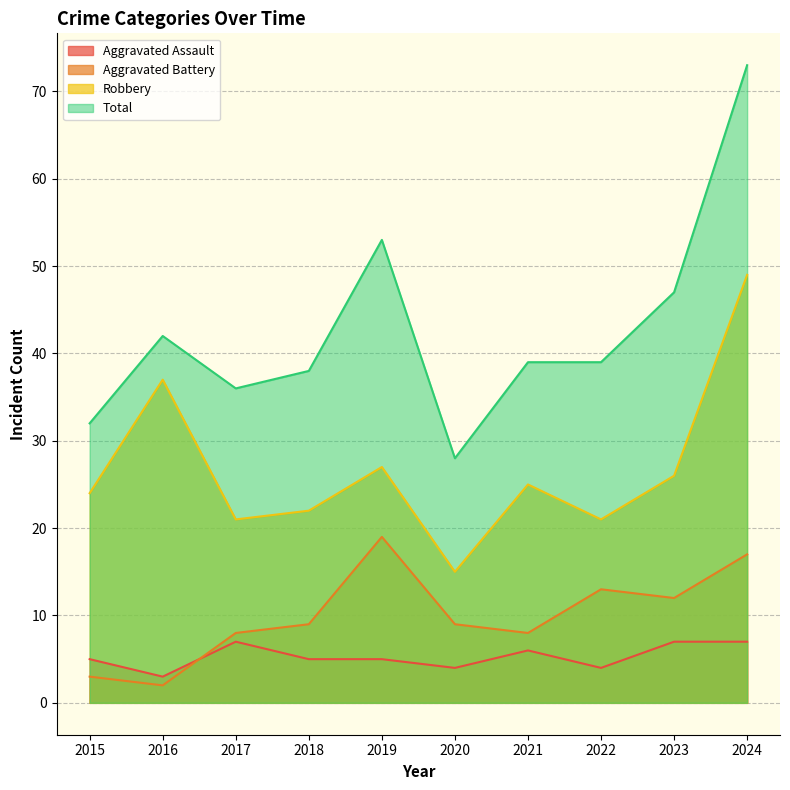

True or false: Robbery and Aggravated Assault cross at least once.

False